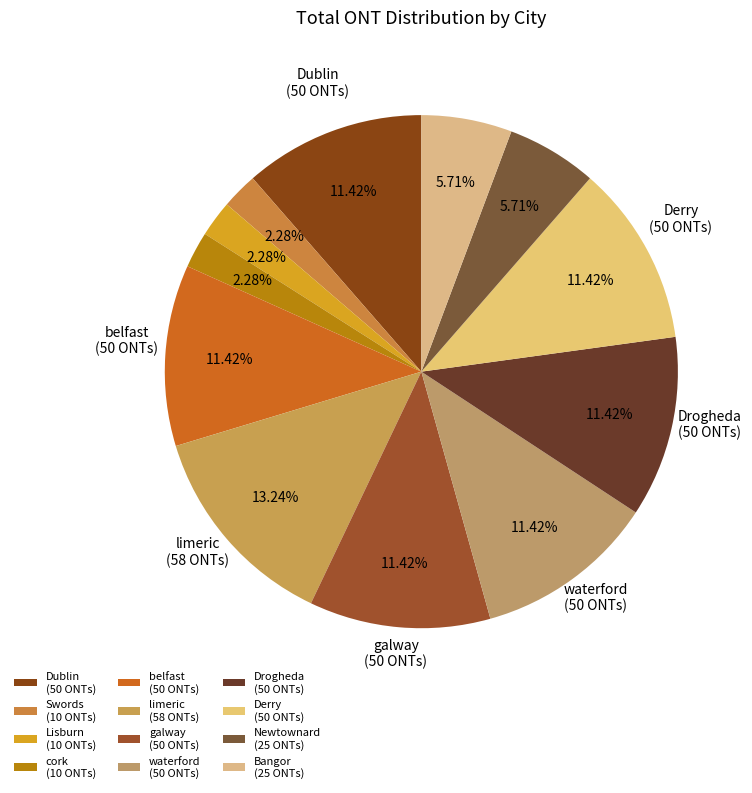

To the nearest percent, what portion does Newtownard represent?

6%